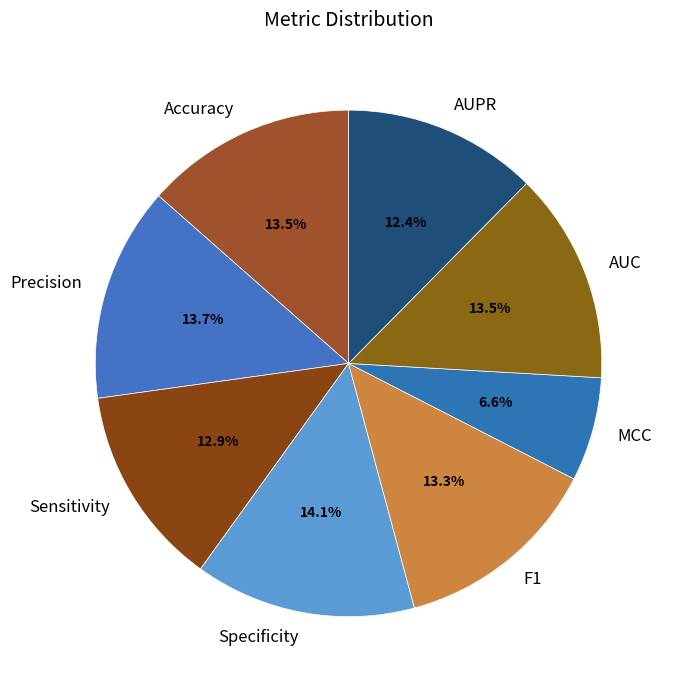

Combined, what portion of the pie is Sensitivity and Precision?

26.6%